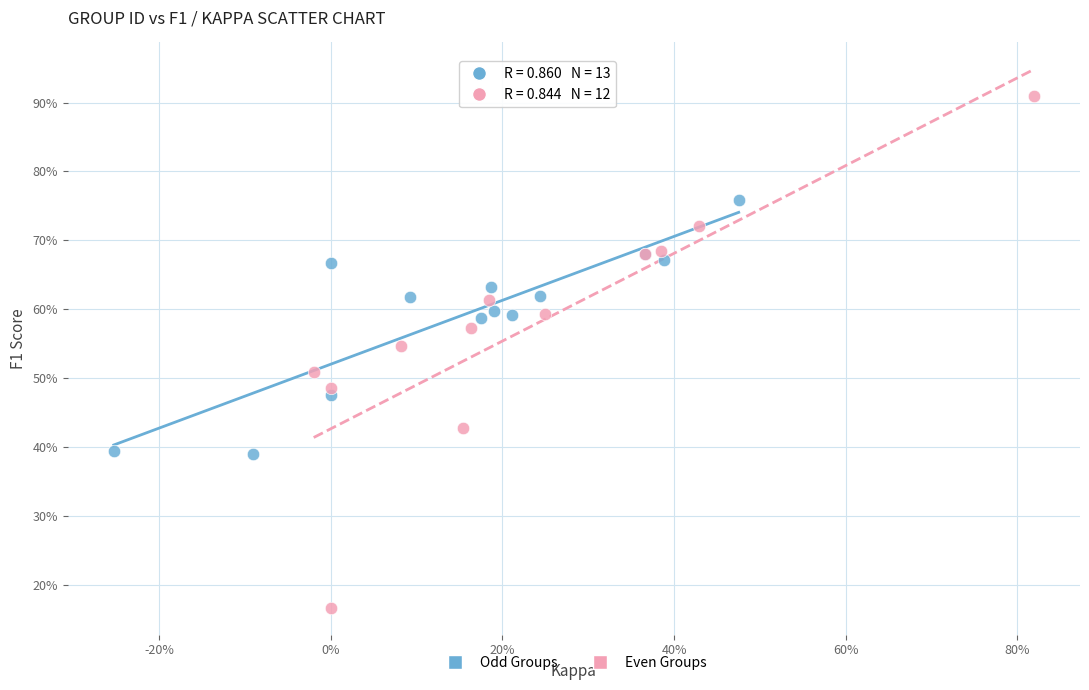

What are all the series names shown in the legend?

Odd Groups, Even Groups